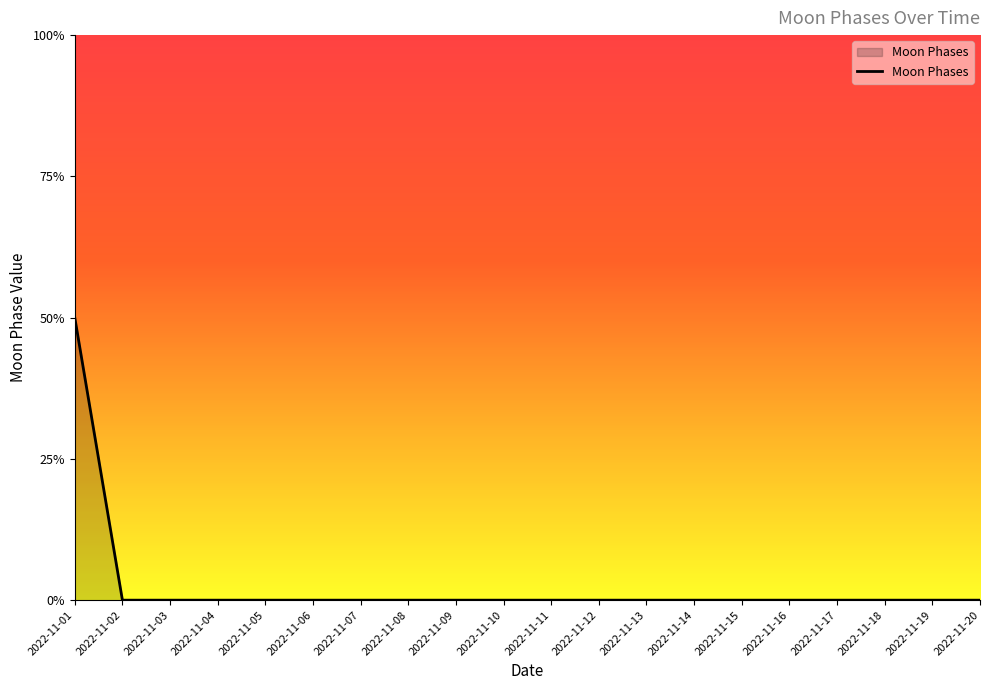

At which category does the chart reach its minimum across all series?

2022-11-02